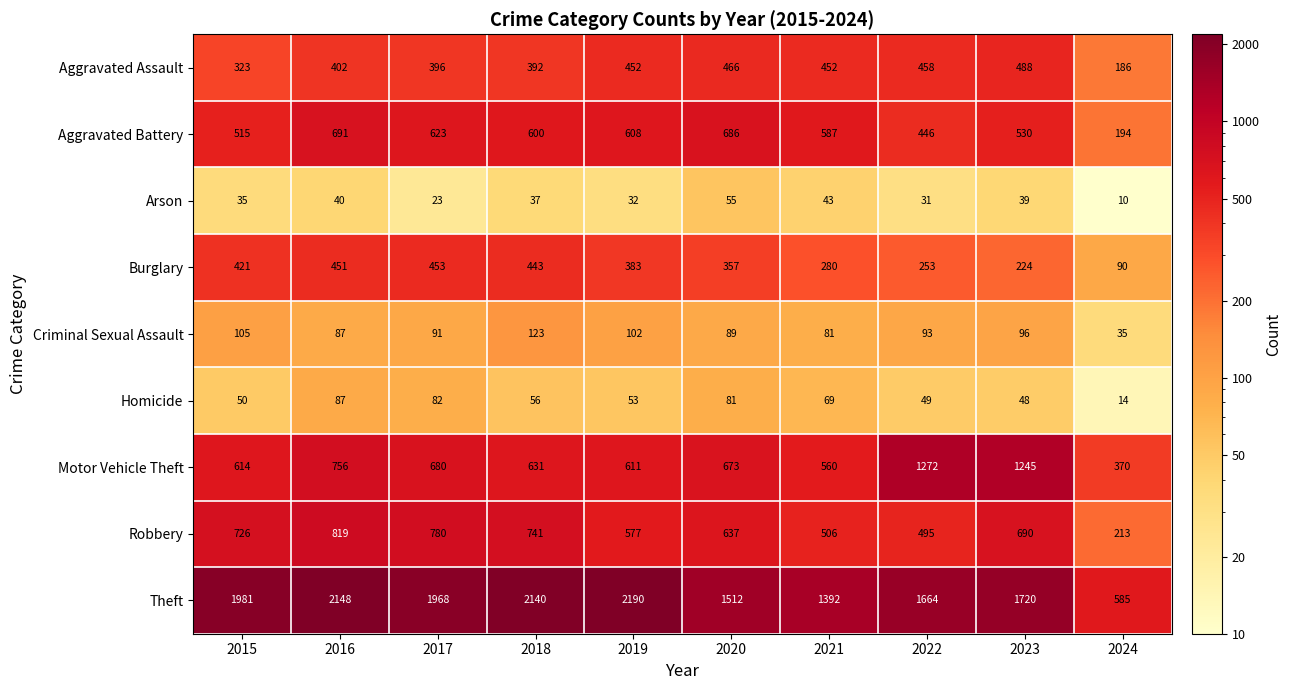

True or false: Aggravated Assault has a value of 243 at 2016.

False